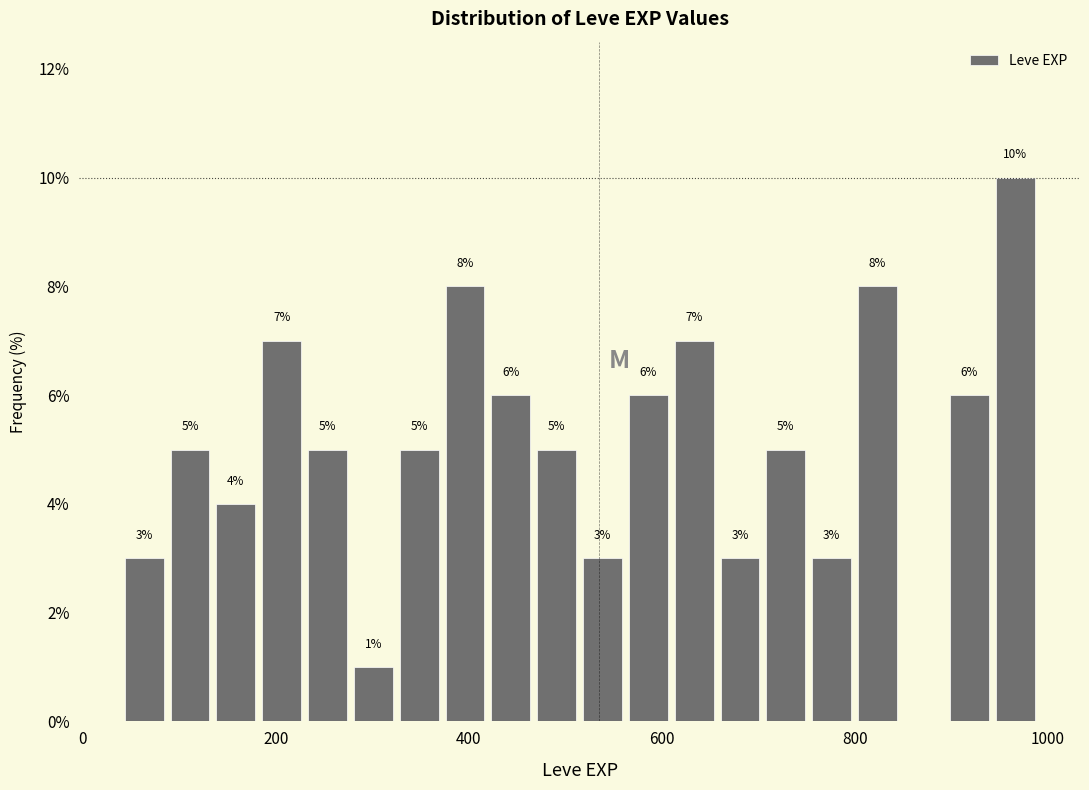

Read against the x-axis, roughly where is the centre of the tallest bar?

960